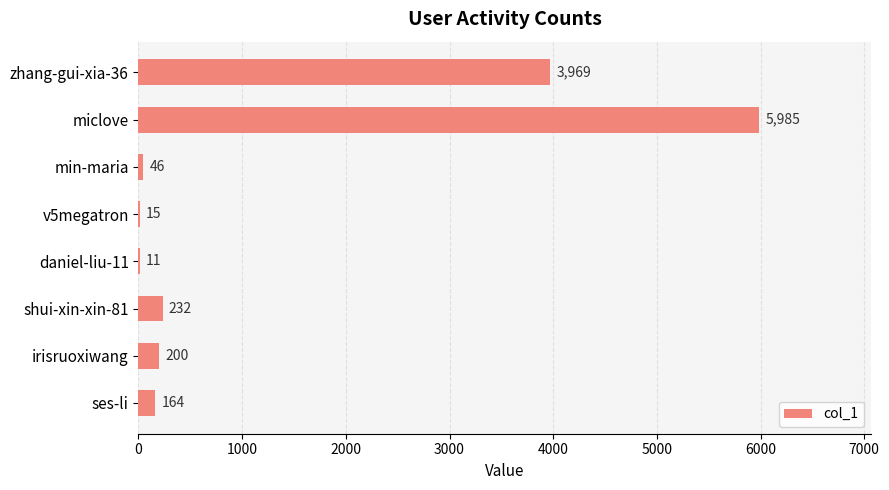

What is the maximum value shown in the chart?

5985